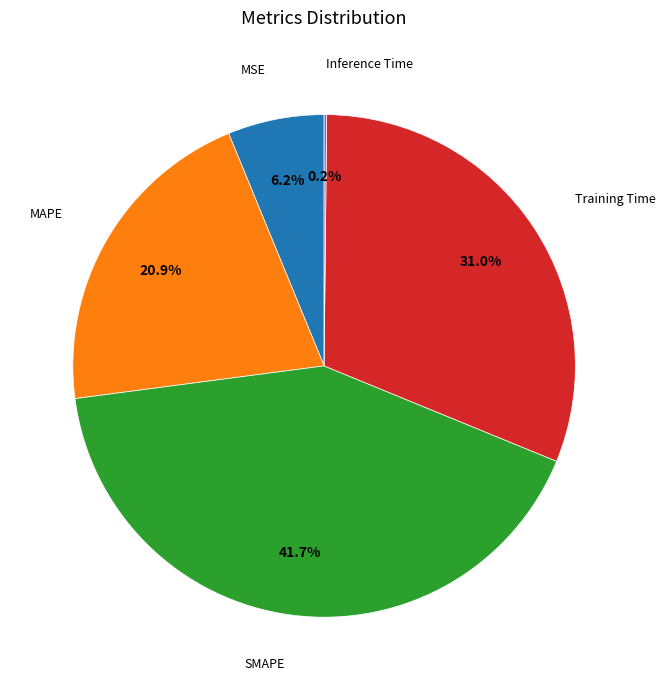

Is there a majority slice in this chart?

No